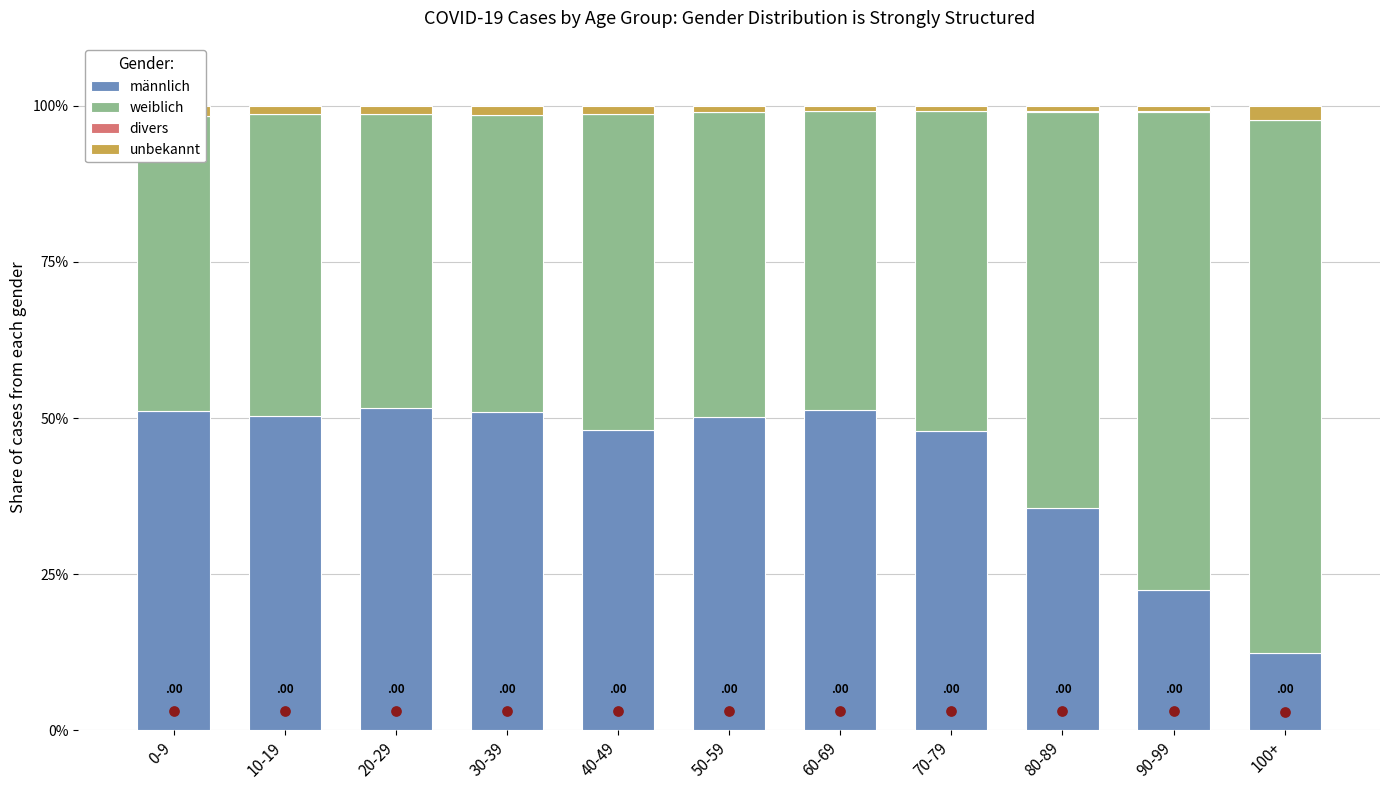

Which series reaches the maximum Y coordinate?

weiblich